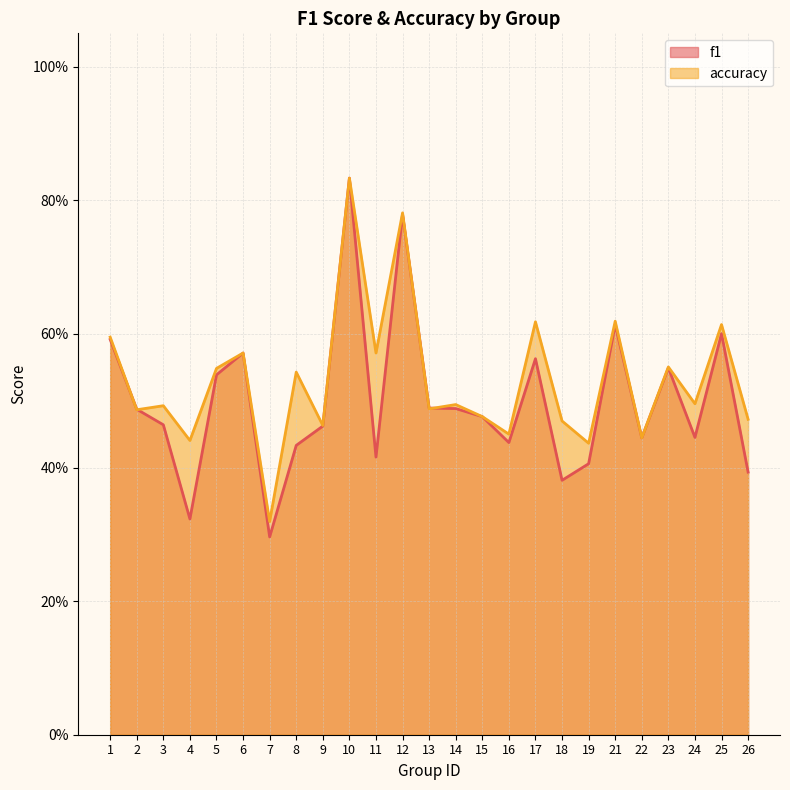

What is the sum of the accuracy values at 16 and 12?

1.2